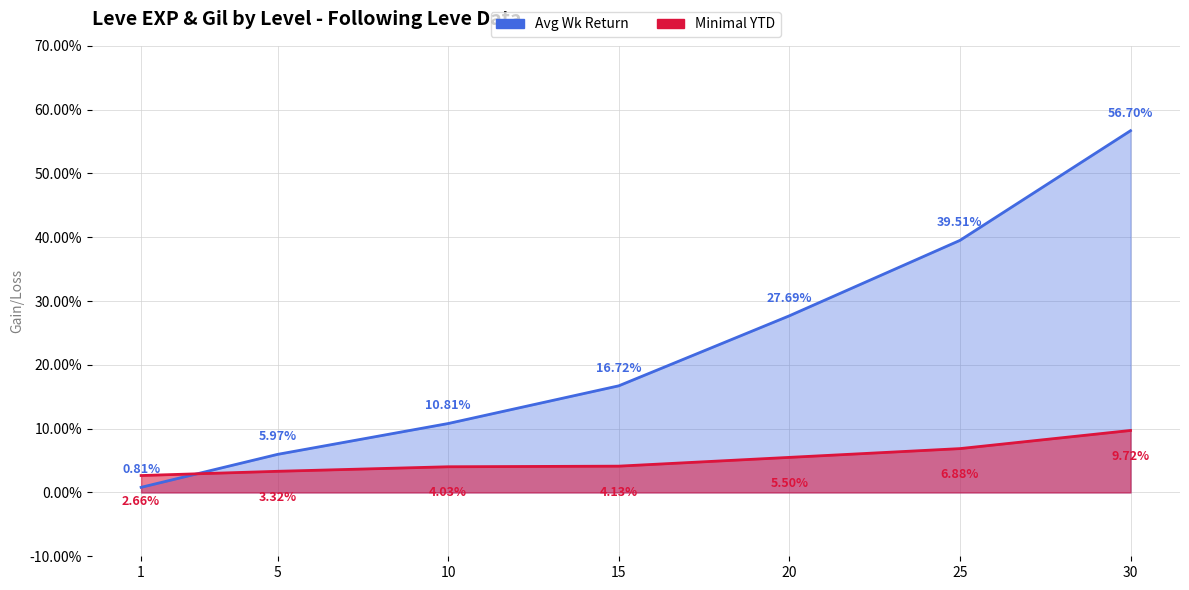

What is the average value of the Minimal YTD series?

5.2